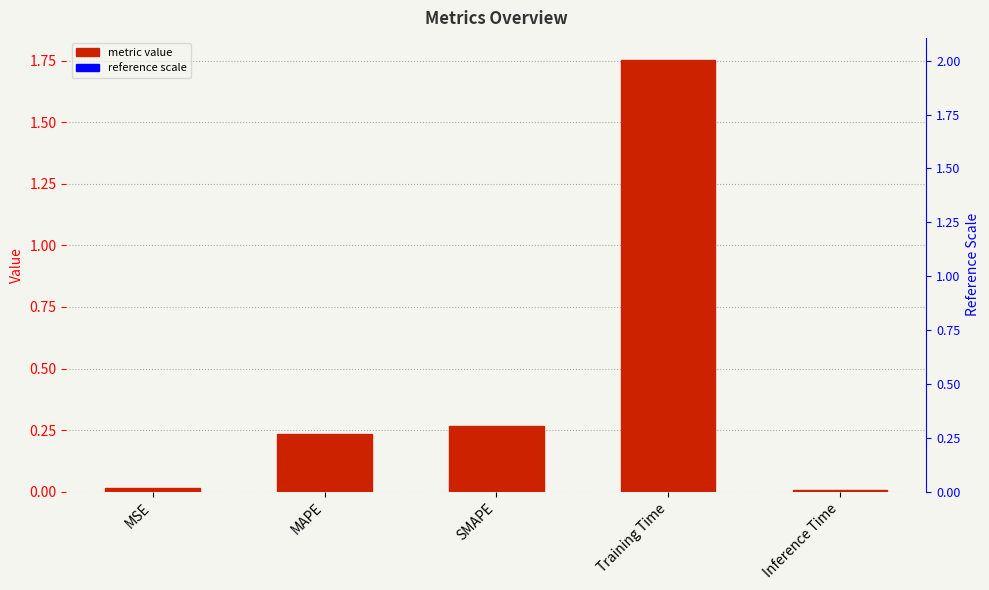

List the labels in order of value, smallest first.

Inference Time, MSE, MAPE, SMAPE, Training Time